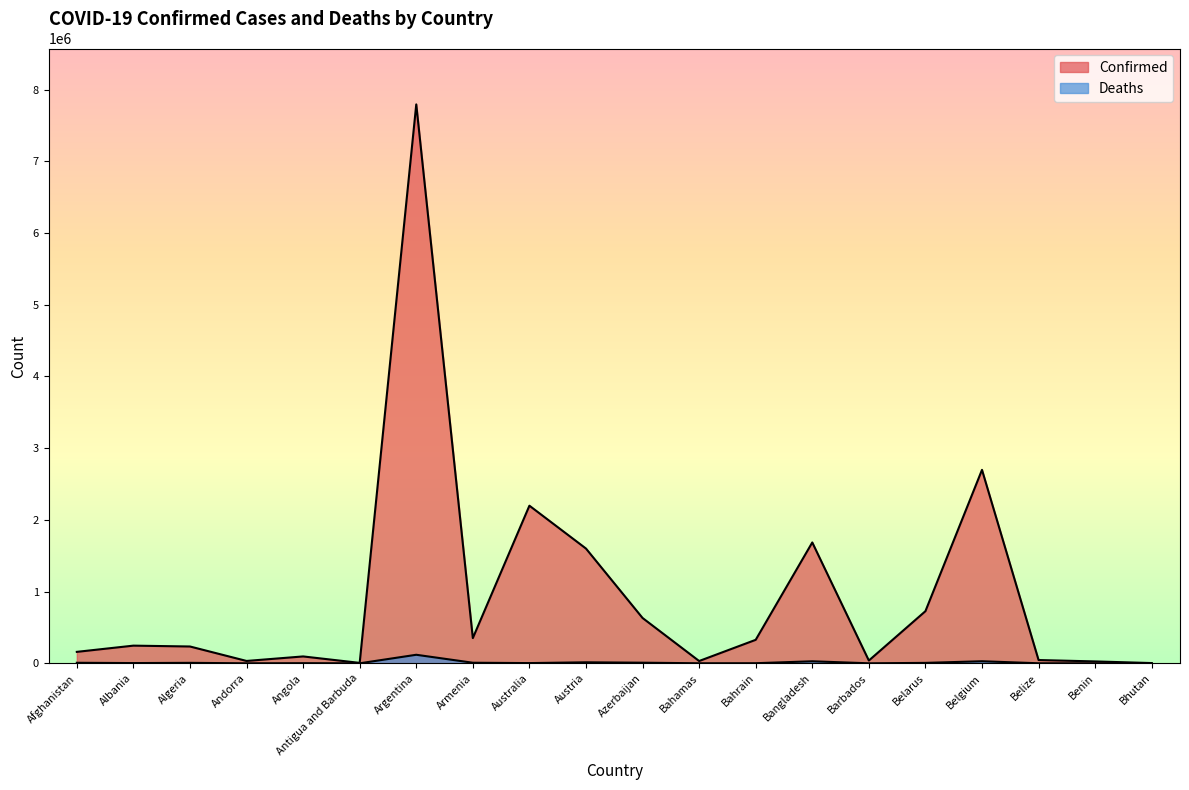

Rank the categories by Confirmed value from highest to lowest.

Argentina, Belgium, Australia, Bangladesh, Austria, Belarus, Azerbaijan, Armenia, Bahrain, Albania, Algeria, Afghanistan, Angola, Belize, Barbados, Andorra, Bahamas, Benin, Antigua and Barbuda, Bhutan